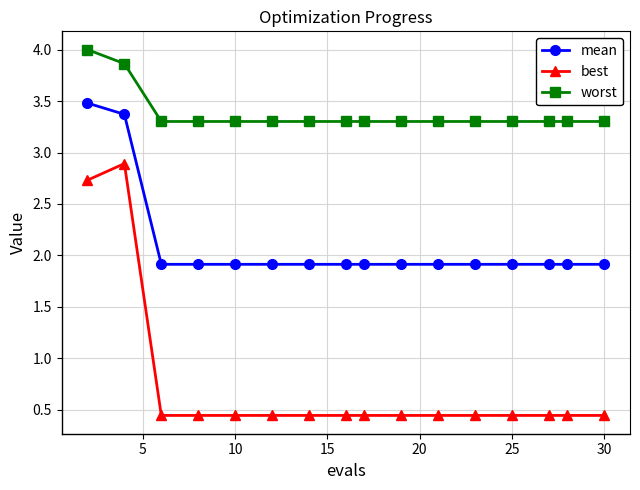

True or false: best and mean intersect in this chart.

False